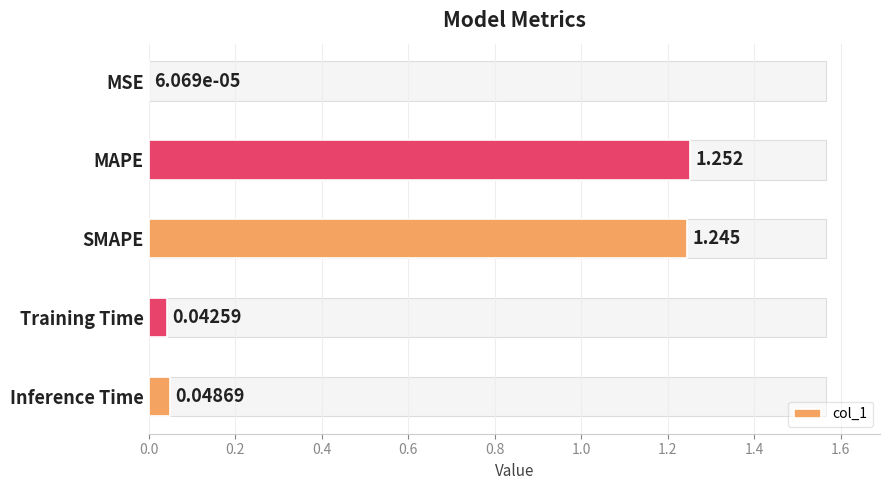

What is the change in value from 0.4 to 0.8?

-1.2